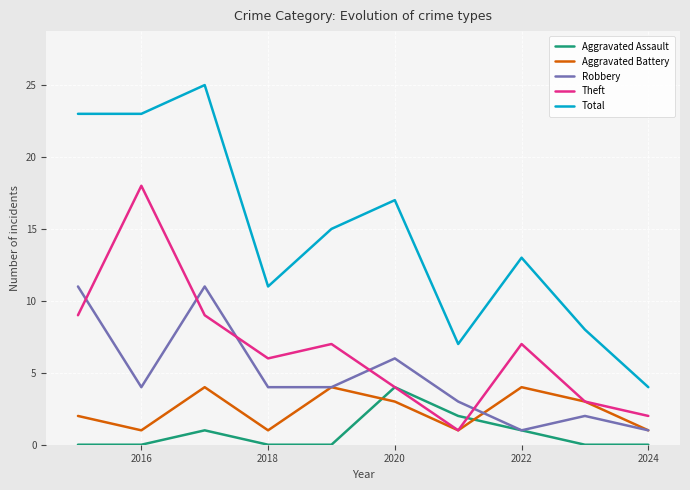

At how many categories does at least one series exceed 3?

10